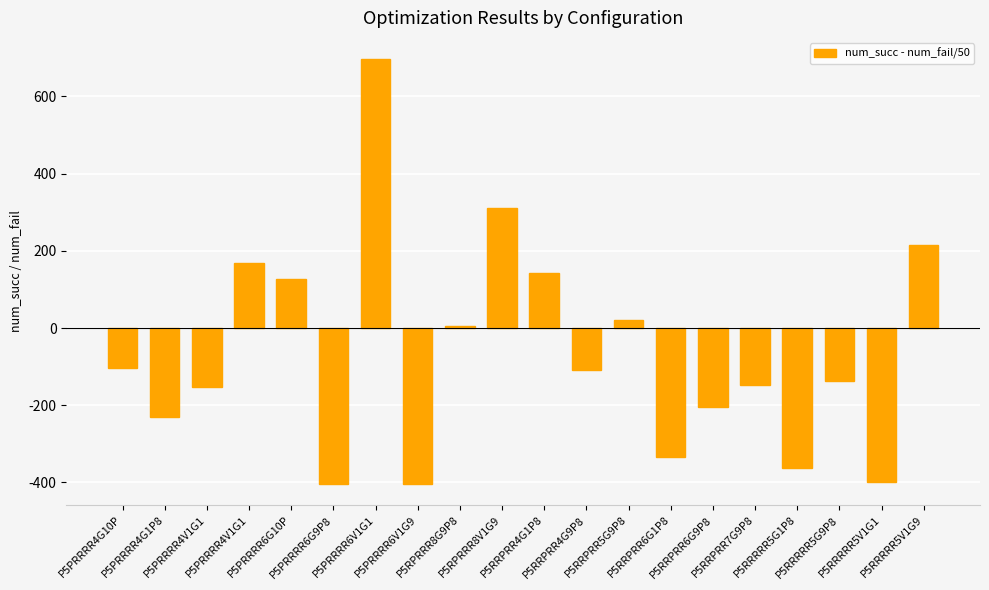

What is the change in value from P5PRRRR4G10P to P5RPRRR8G9P8?

+107.7